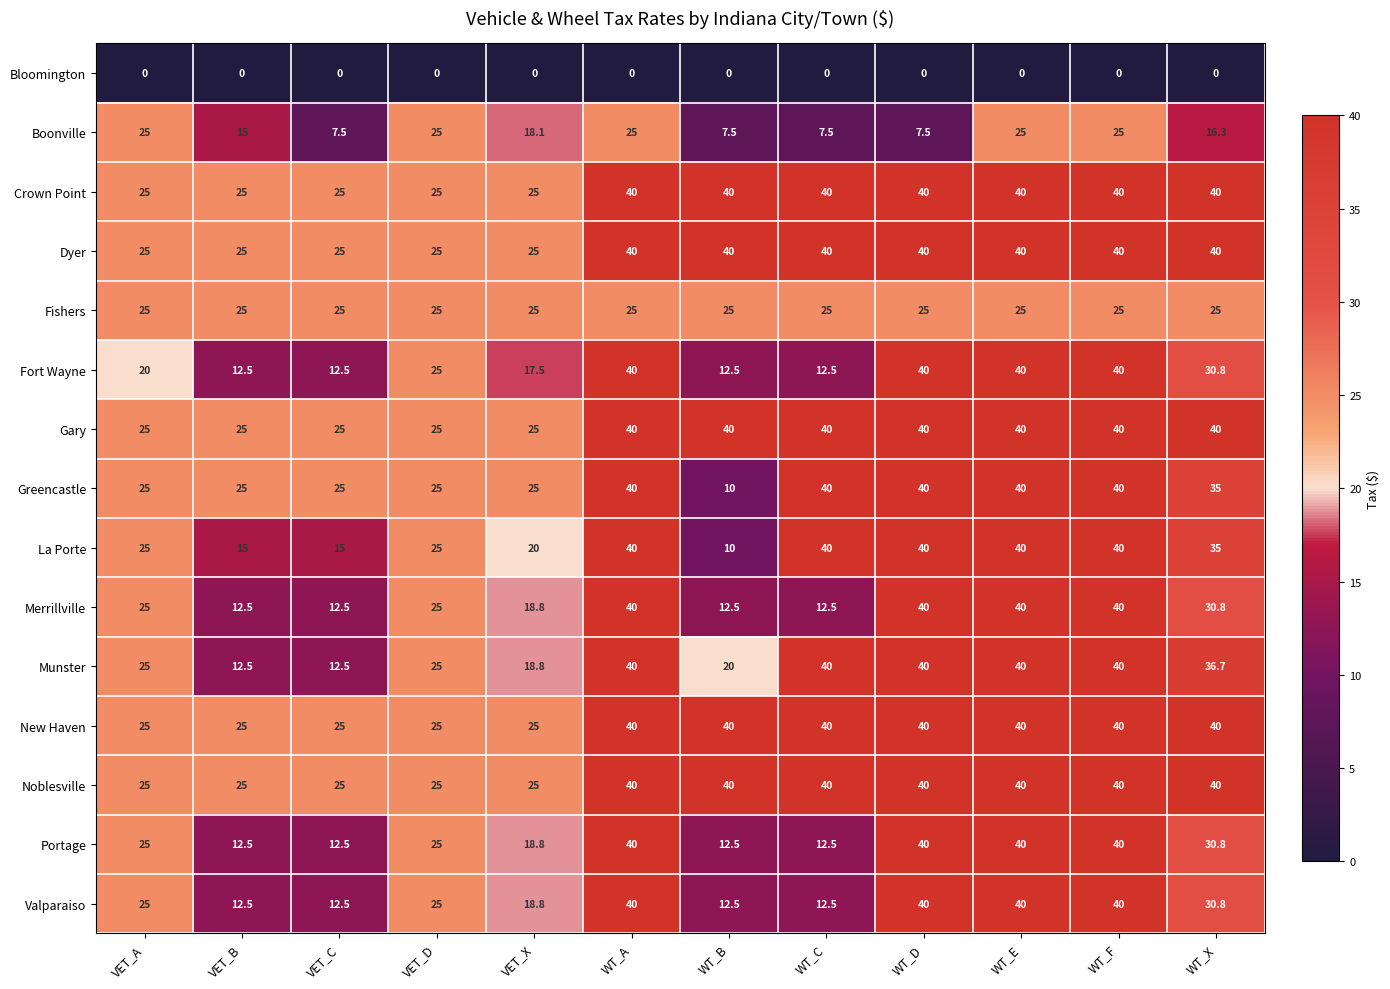

The value of Gary at WT_C is 40.0. True or false?

True